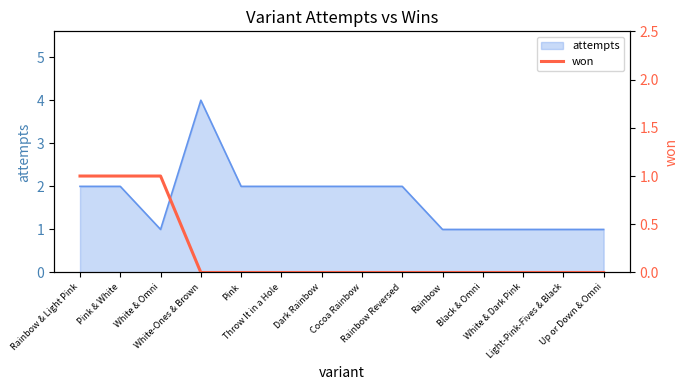

The value at White-Ones & Brown is -1. True or false?

False